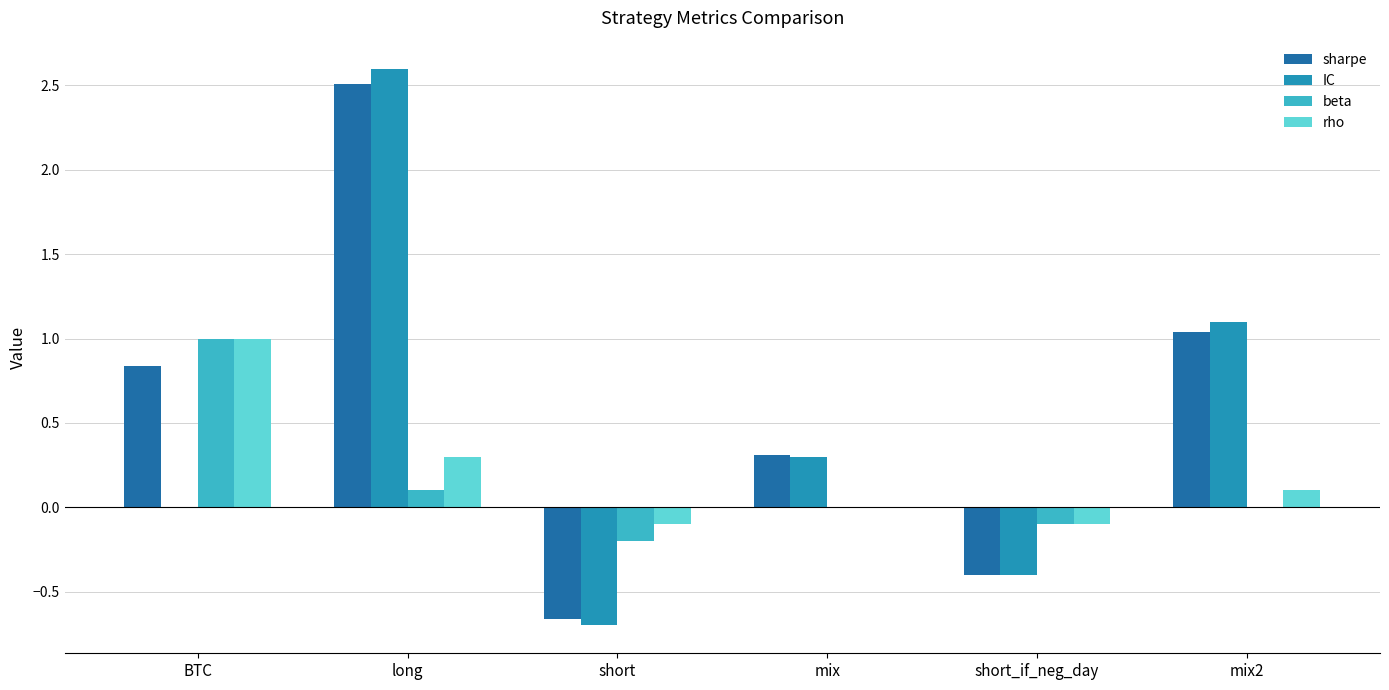

Between long and mix, which series saw the biggest shift?

IC